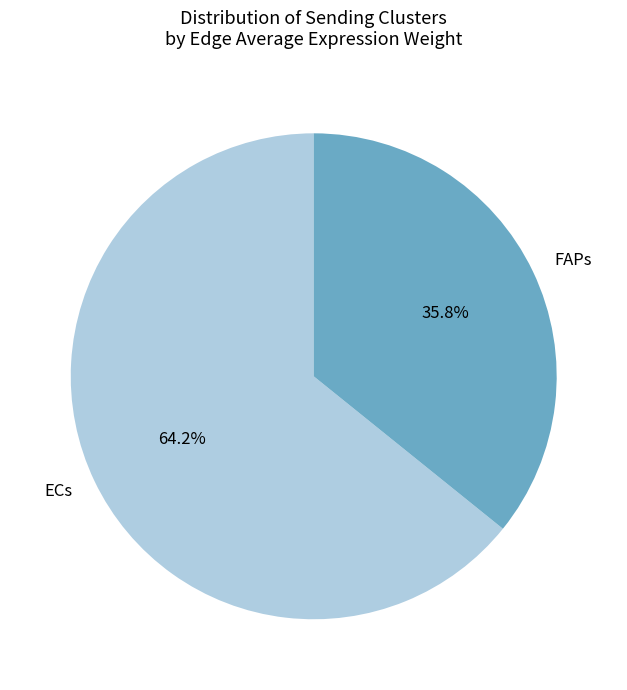

What is the largest slice in the pie chart?

ECs